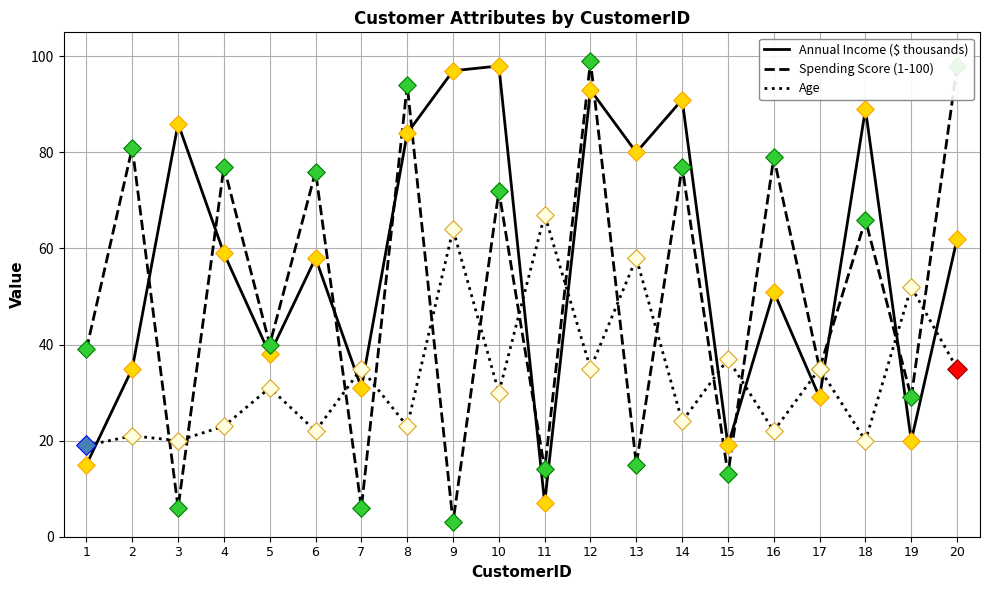

What is the total value across all series at 13?

153